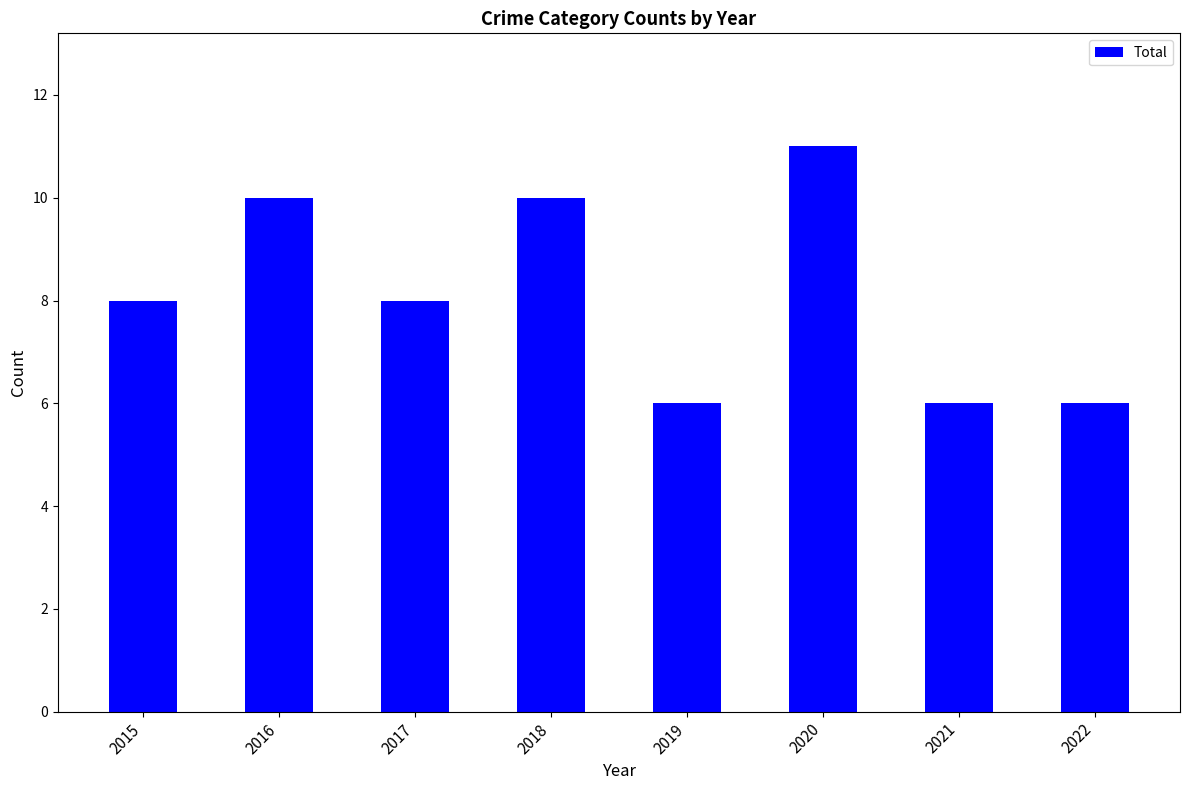

Read the value at 2015.

8